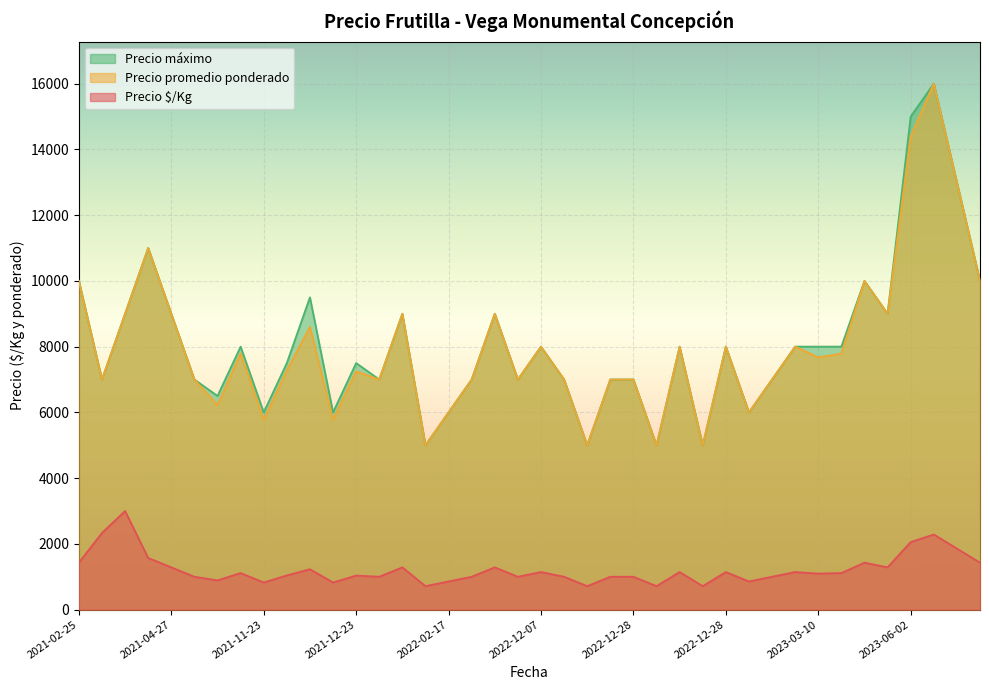

At how many categories does at least one series exceed 1390?

40